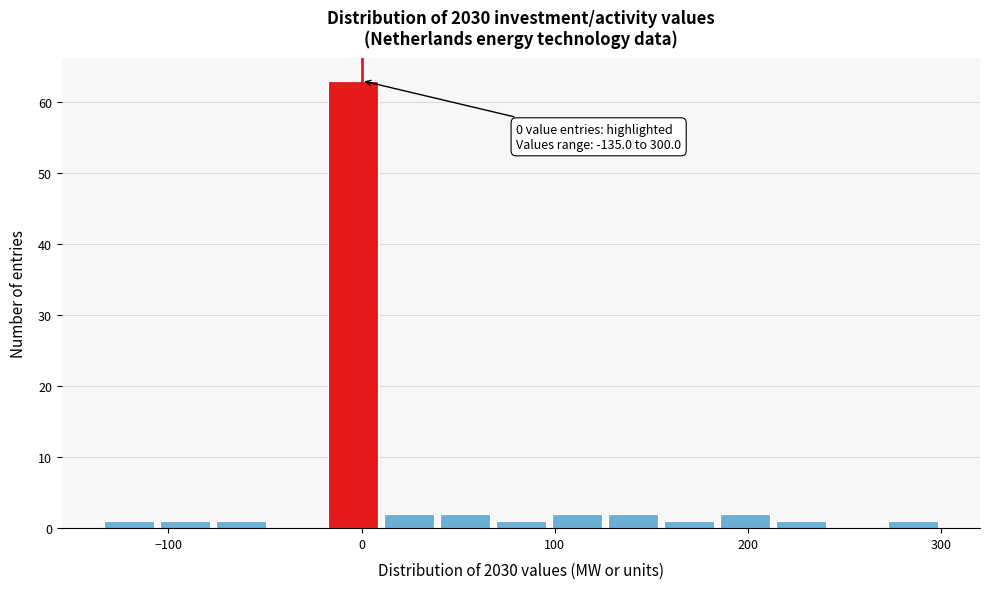

Read against the x-axis, roughly where is the centre of the tallest bar?

0